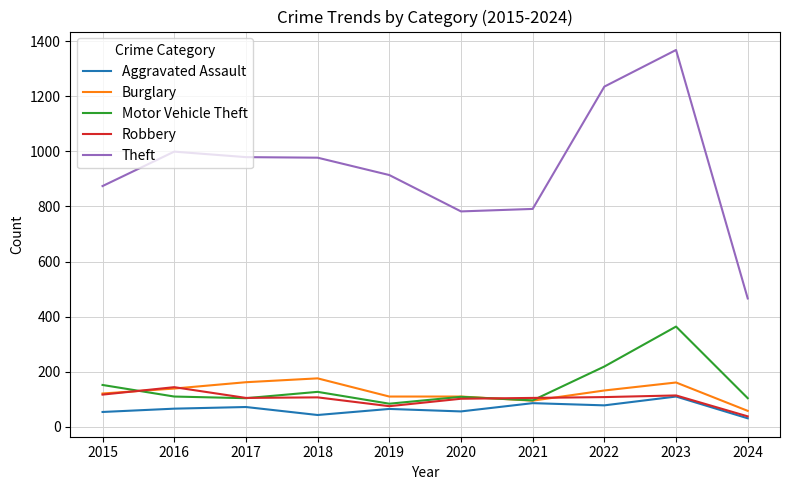

How many intersections are there between Motor Vehicle Theft and Burglary?

2